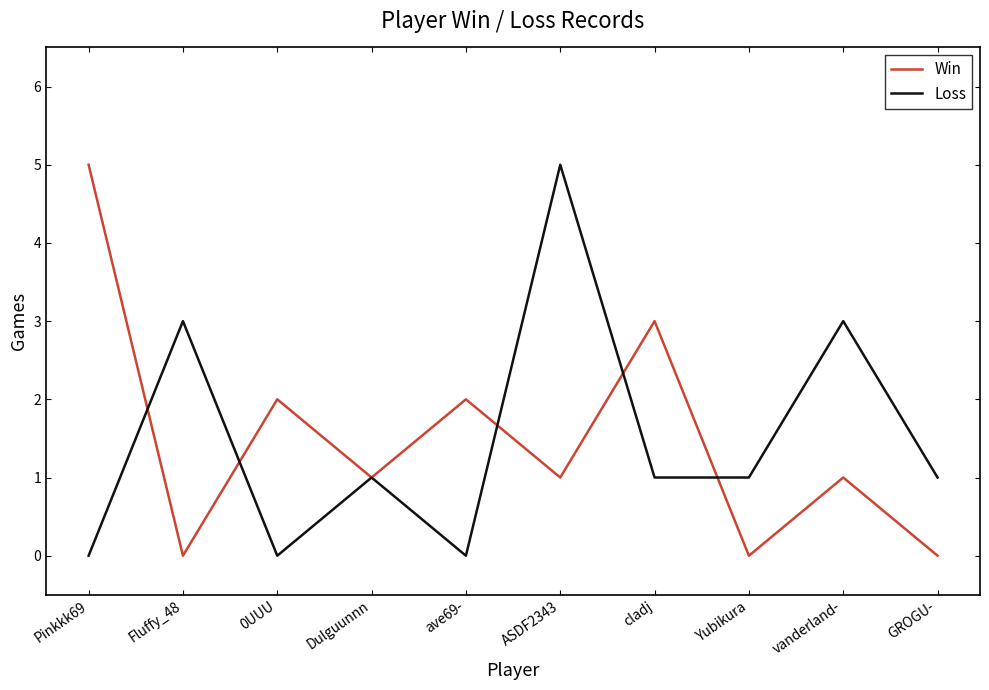

How many Loss values are between 0 and 3?

9